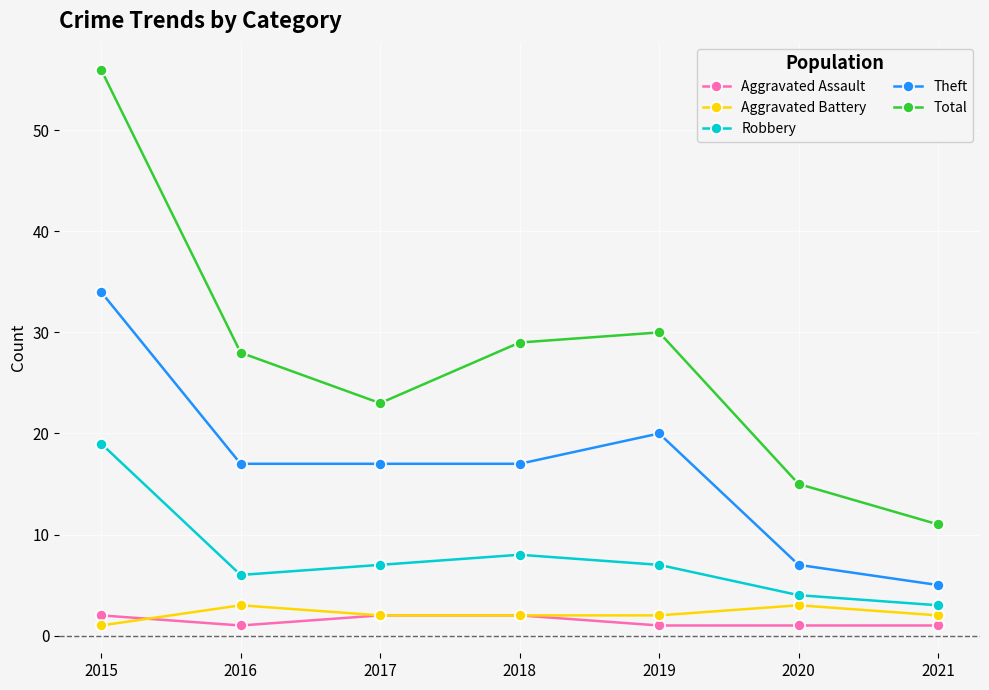

Where does the Theft series first go above 17?

2015